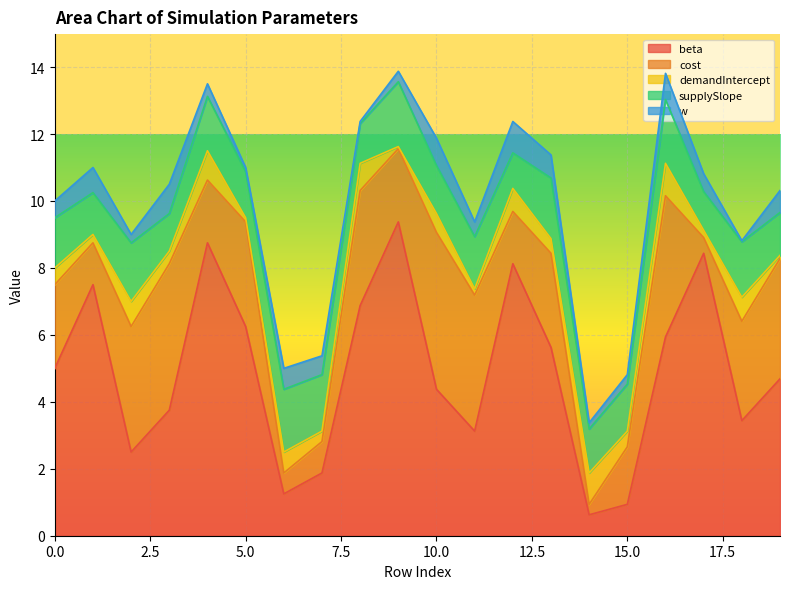

What is the approximate value of demandIntercept at 16?

1.0